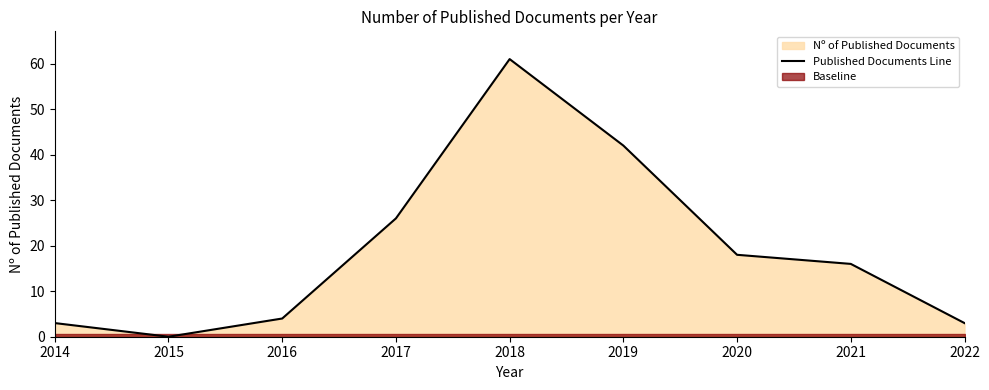

Reading left to right, transcribe all the data shown in this chart.

3	0	4	26	61	42	18	16	3